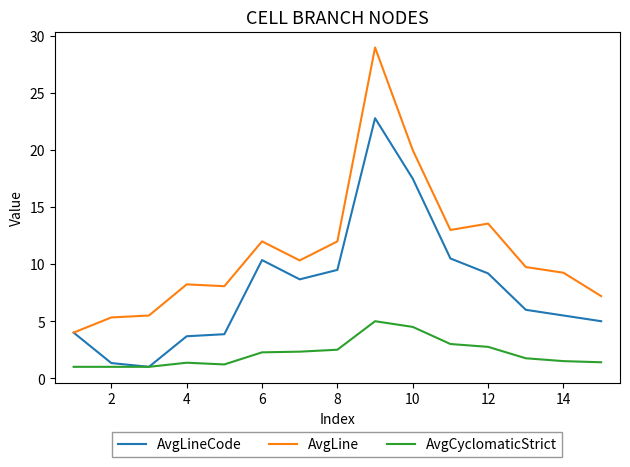

What is the highest value of the AvgLine series?

29.0